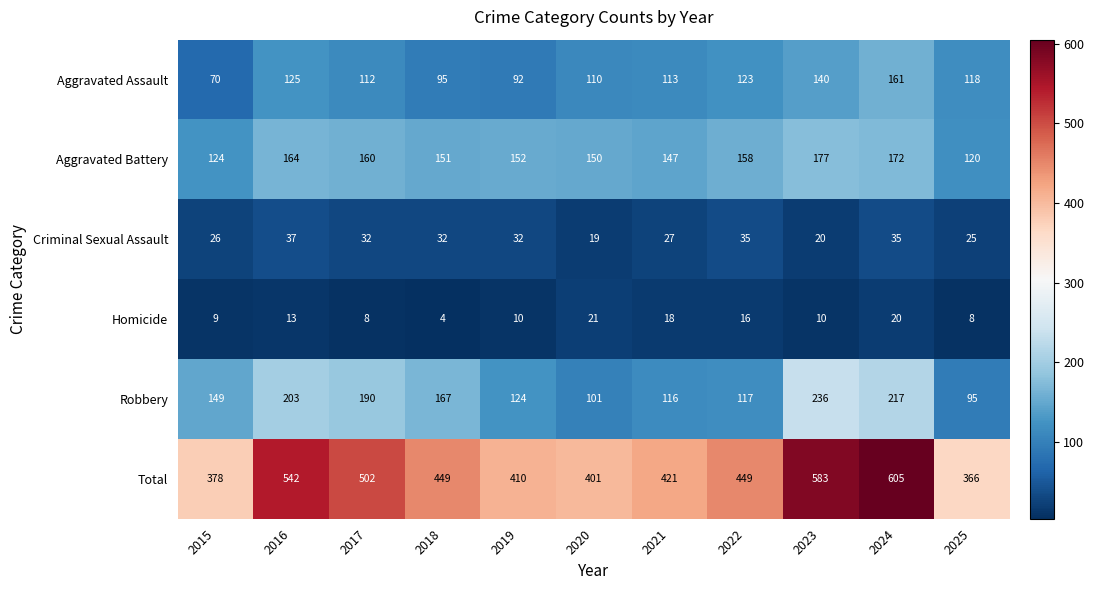

What is the sum of the Aggravated Assault values at 2018 and 2016?

220